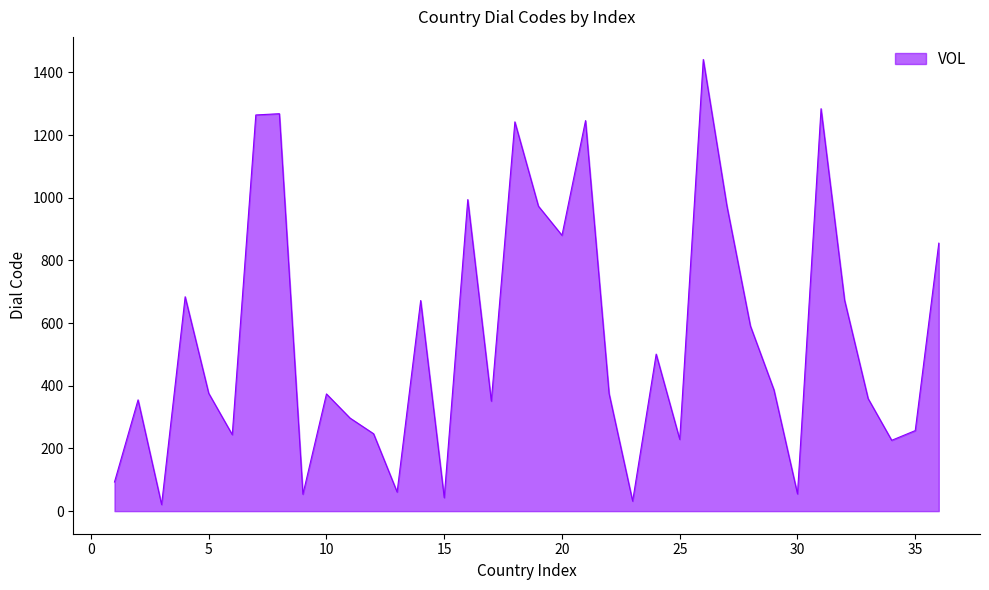

What is the difference between the maximum and minimum values?

1420